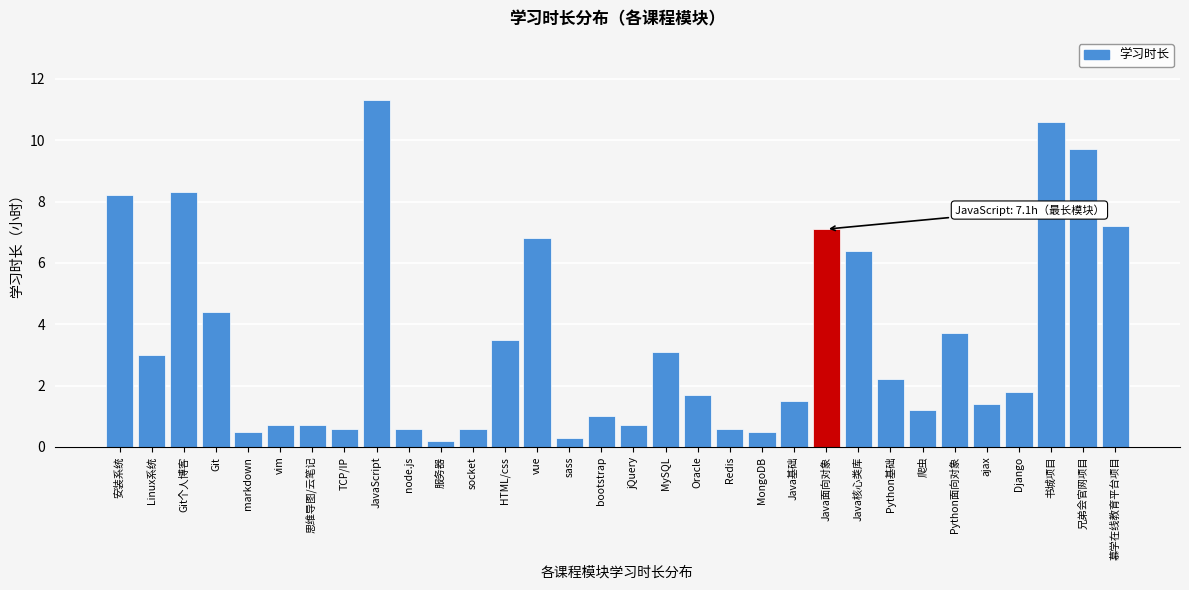

What is the change in value from 安装系统 to bootstrap?

-7.2